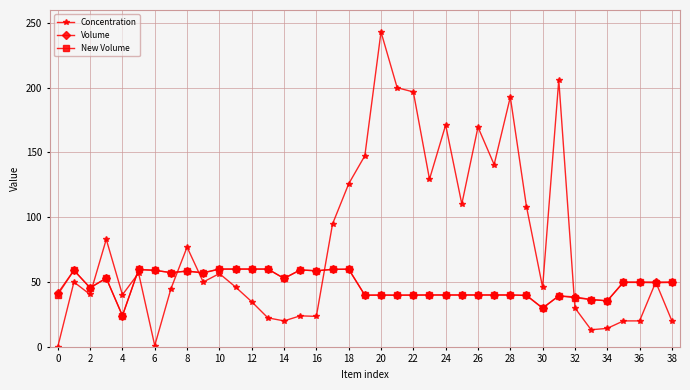

Which series has the largest total across all categories?

Concentration